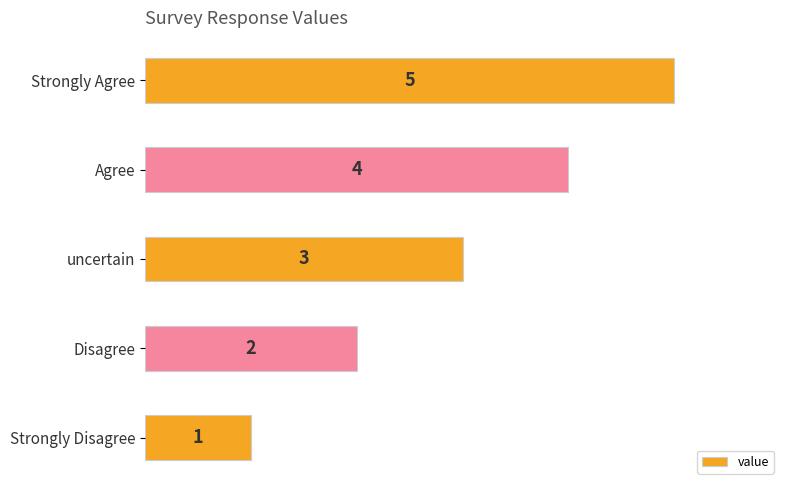

What is the maximum value shown in the chart?

5